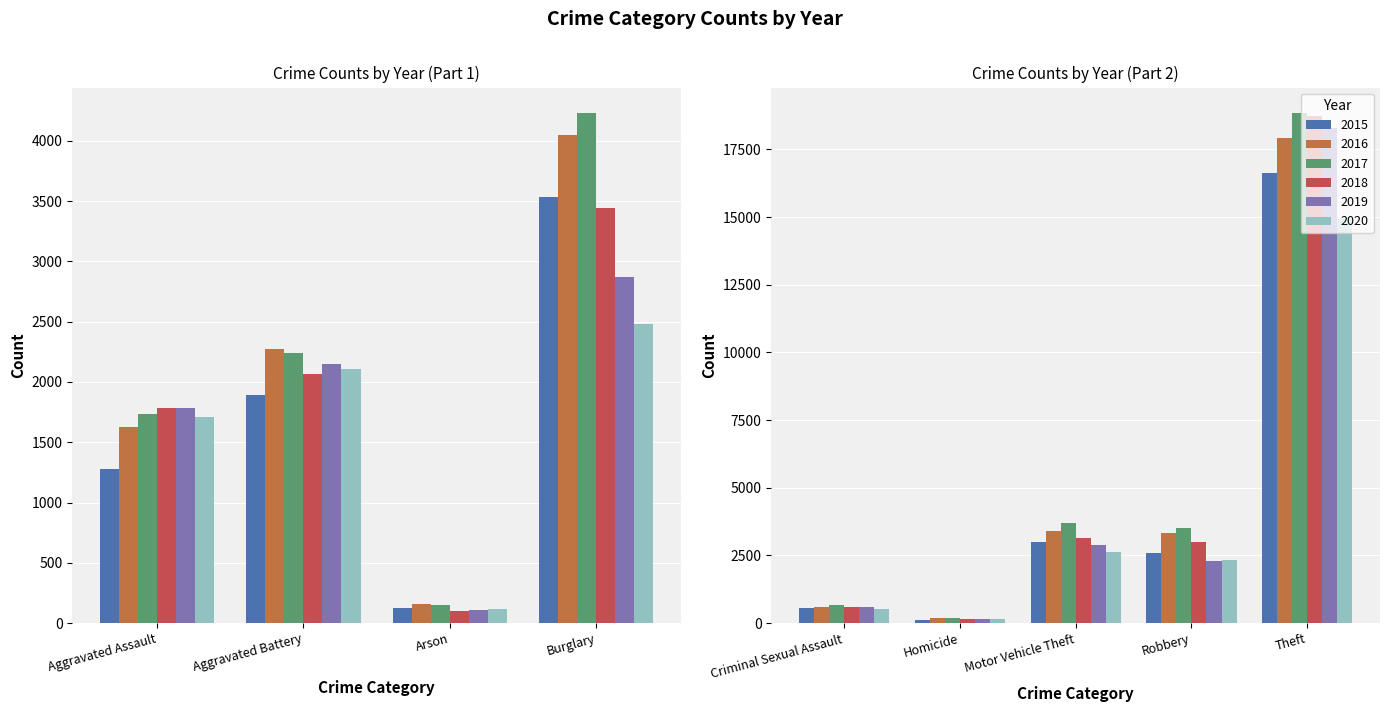

Which has a higher value, Homicide or Robbery?

Robbery